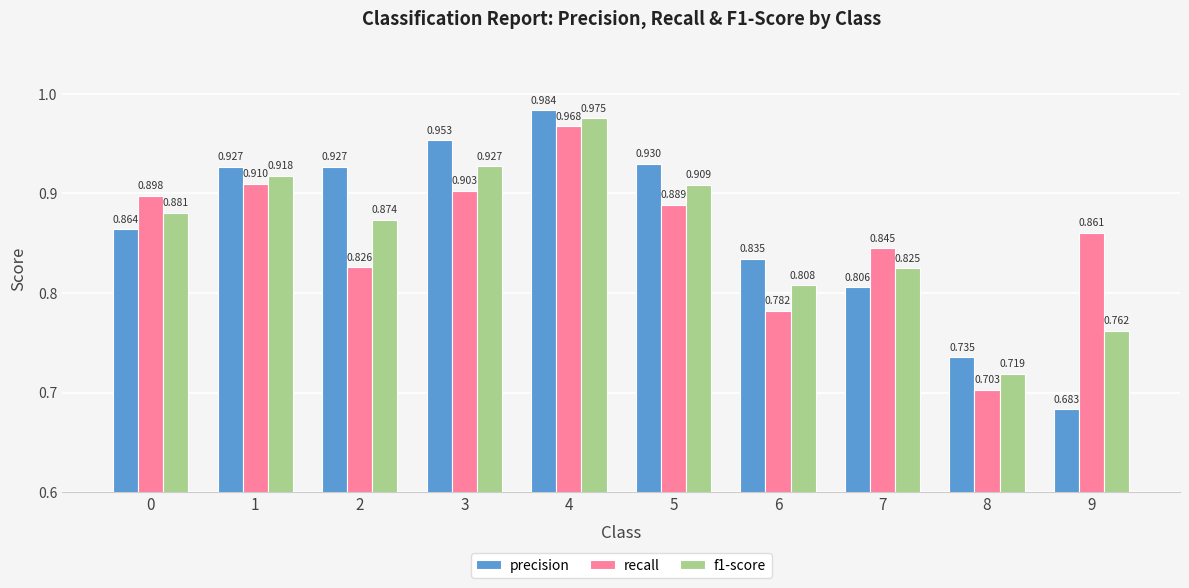

True or false: f1-score has a value of 0.9 at 0.

True